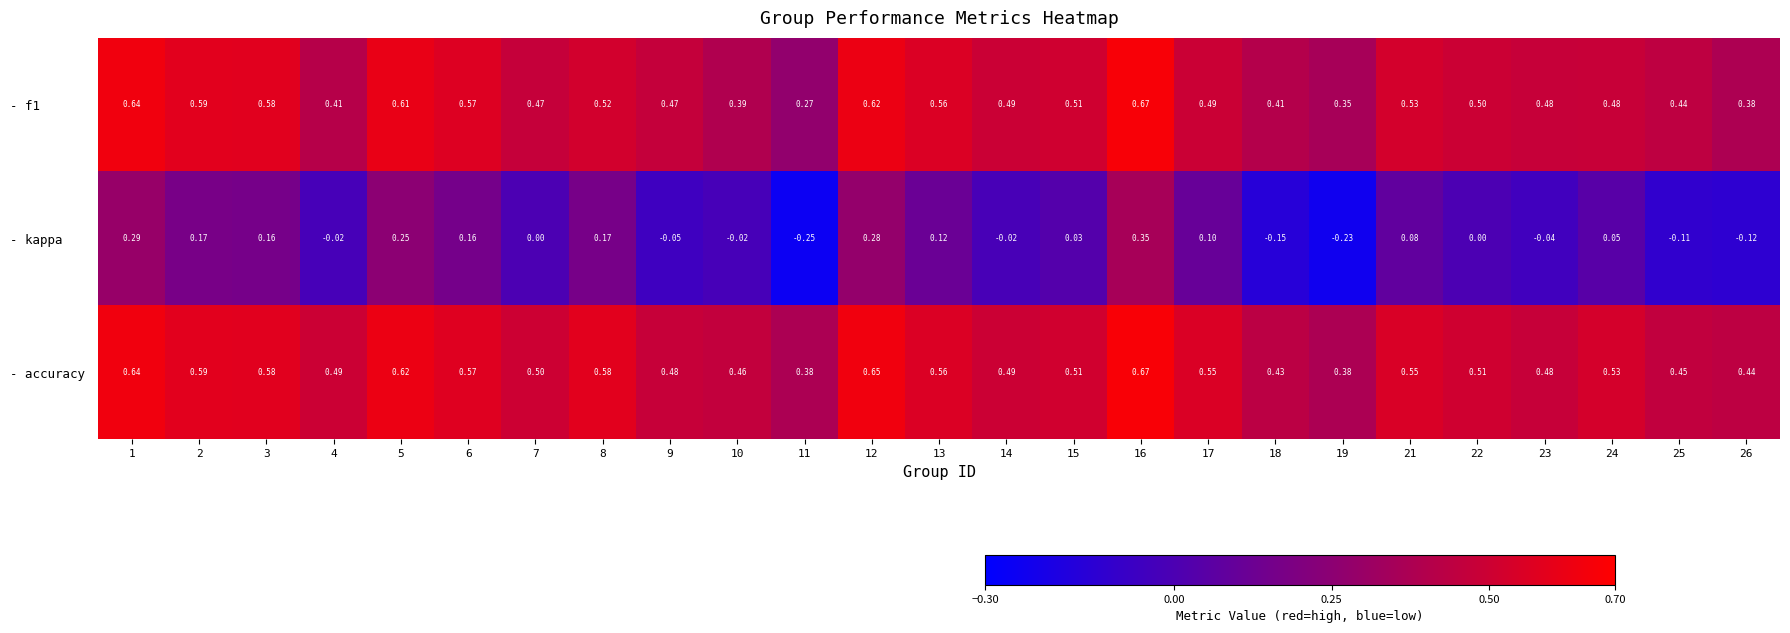

Which series has the largest range (max minus min)?

- kappa